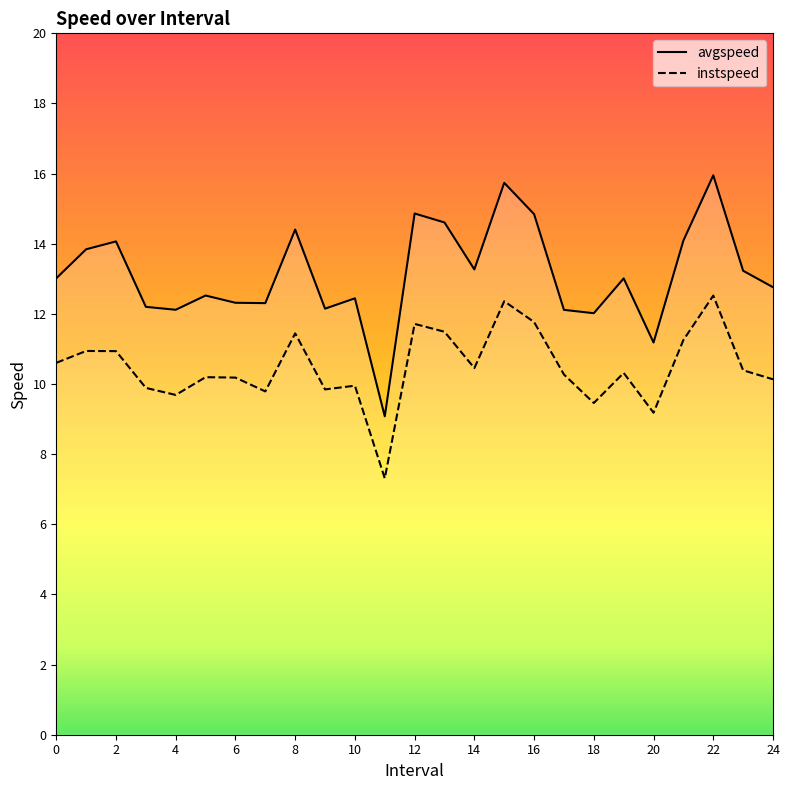

Rank the series at 15 from lowest to highest value.

instspeed, avgspeed